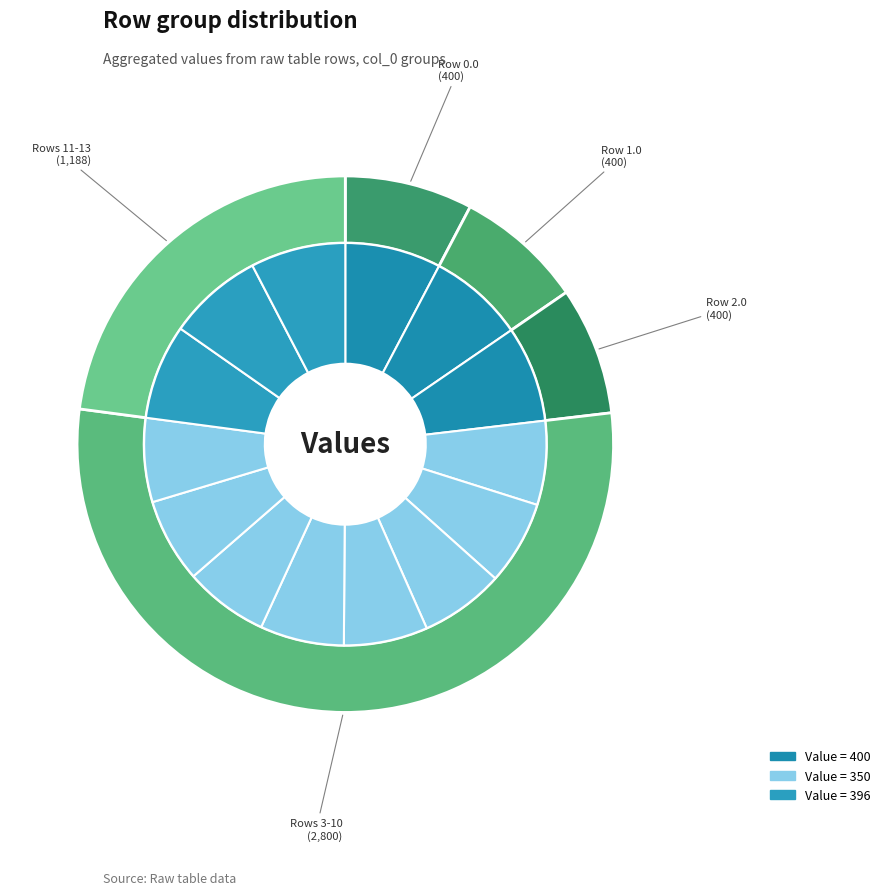

To the nearest percent, what percentage of the pie is 4.0?

7%